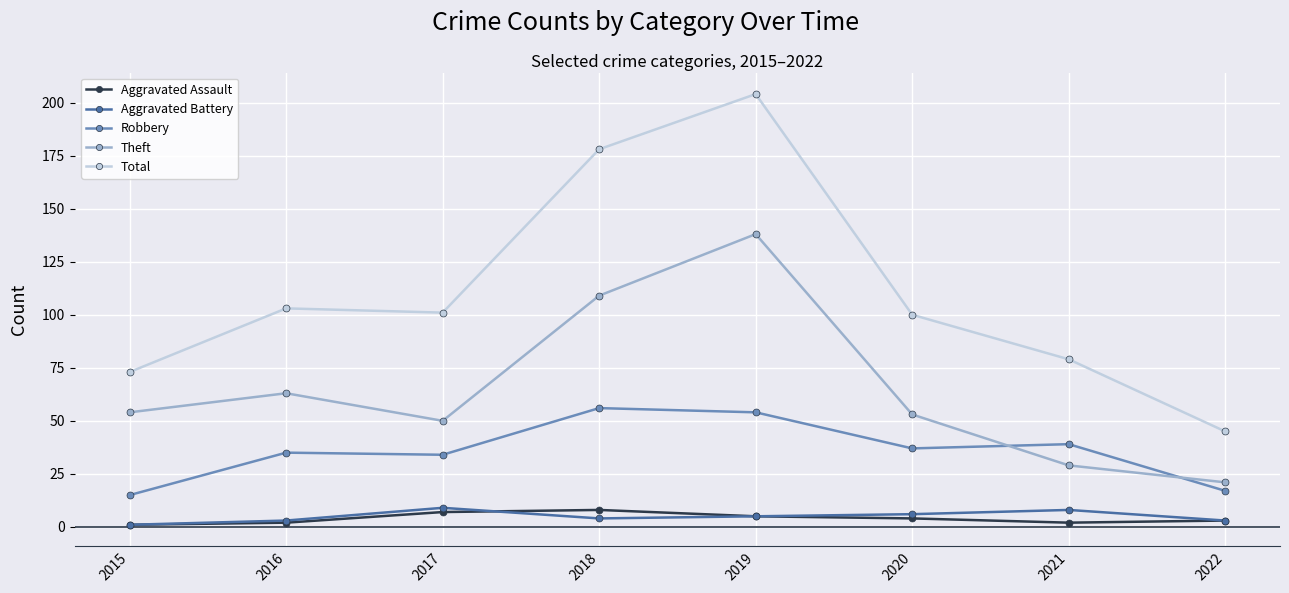

True or false: Robbery and Aggravated Assault intersect in this chart.

False